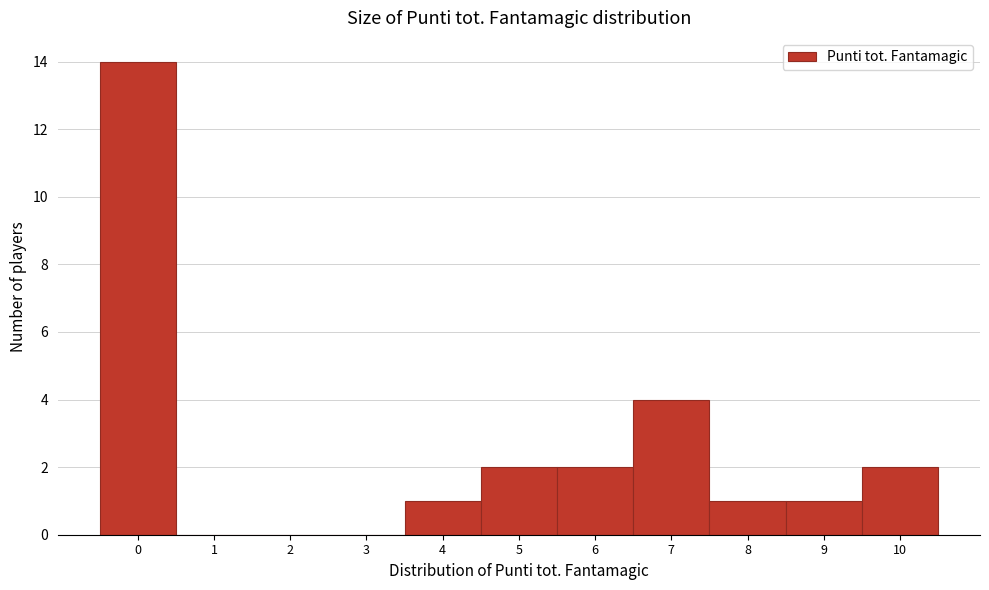

How tall is the bar that spans -0.5 to 0.5 on the x-axis? The values are not printed on the chart, so give them approximately, as read against the axis.

14